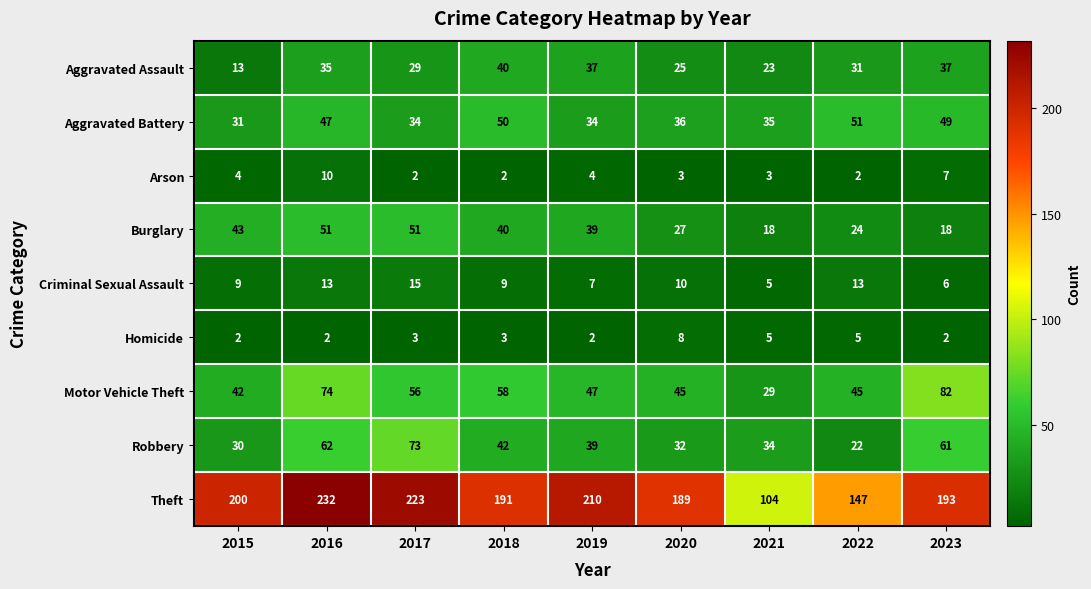

What is the greatest value displayed?

232